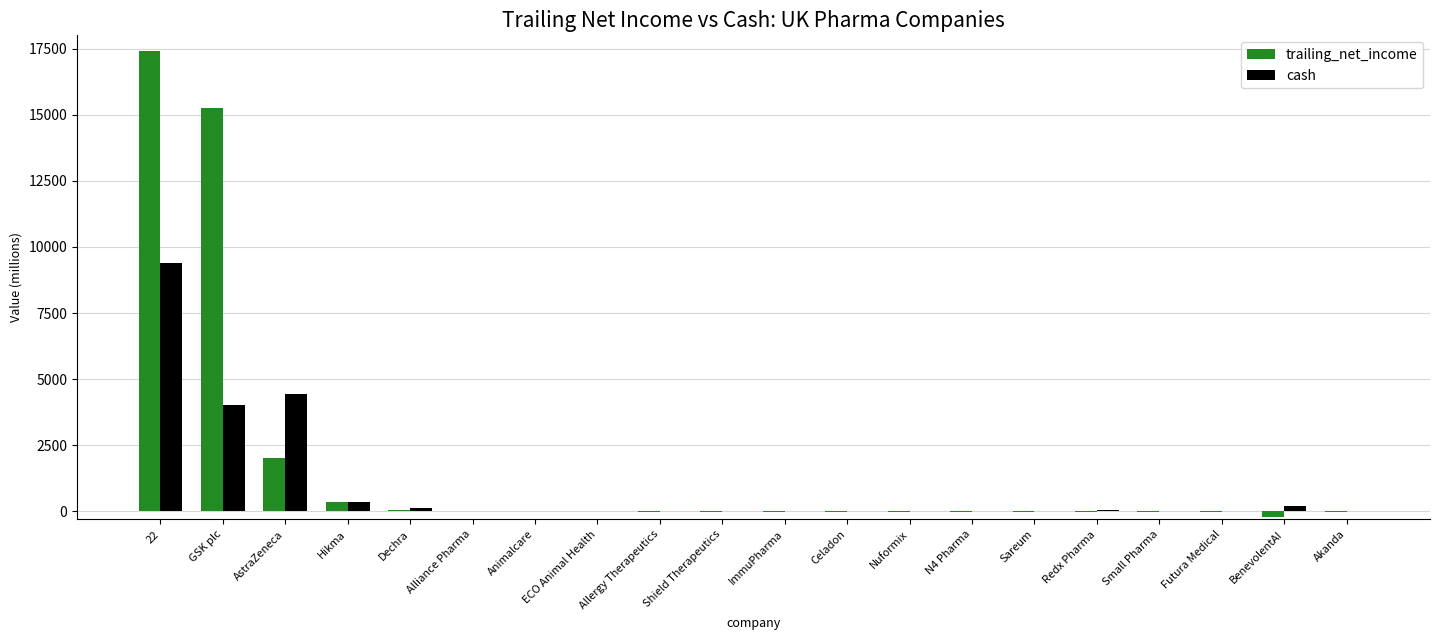

What is the maximum value for trailing_net_income?

17395.7